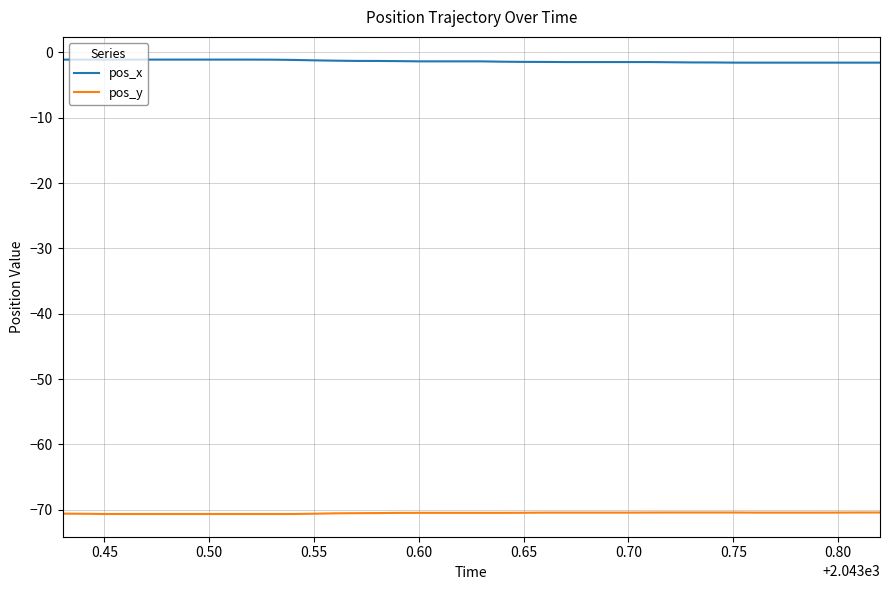

List the series in order of their peak value, highest first.

pos_x, pos_y